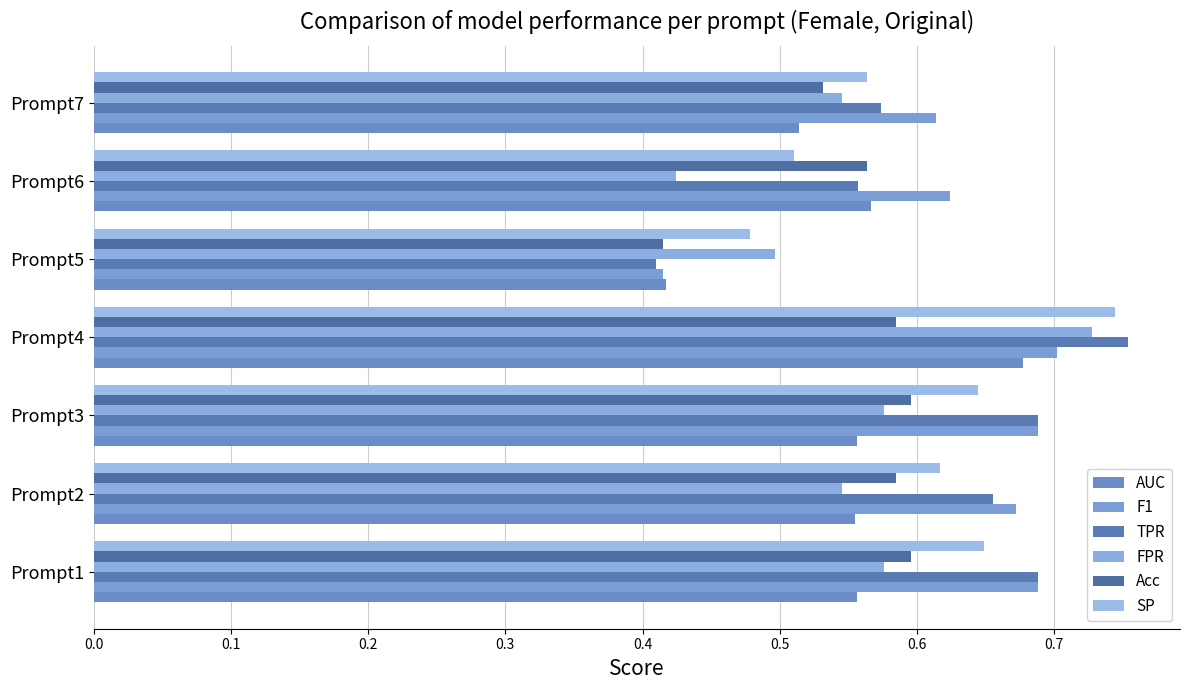

What is the smallest value displayed?

0.4